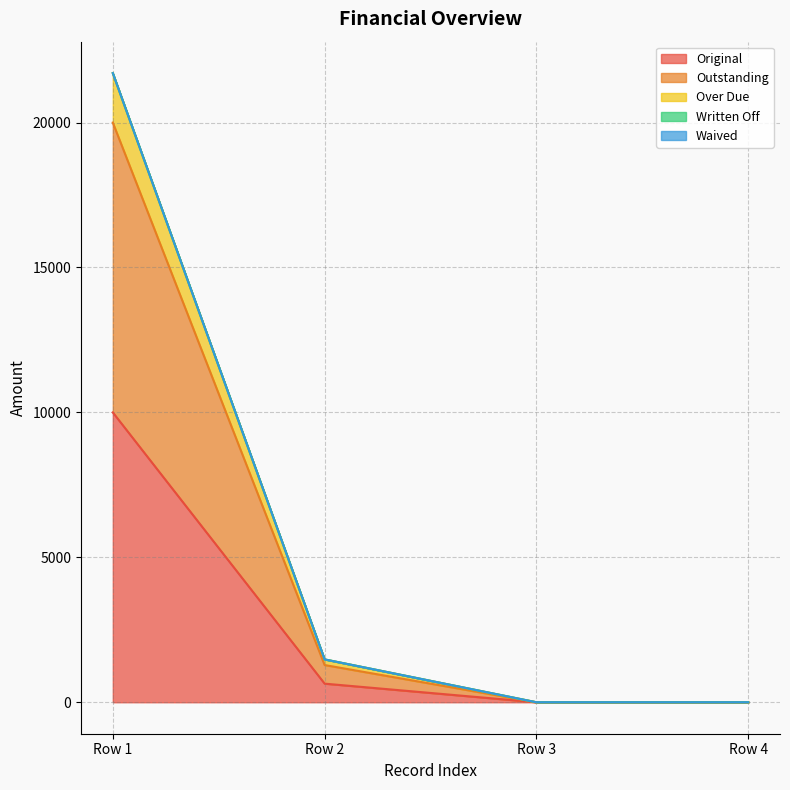

Does the chart have visible grid lines?

Yes